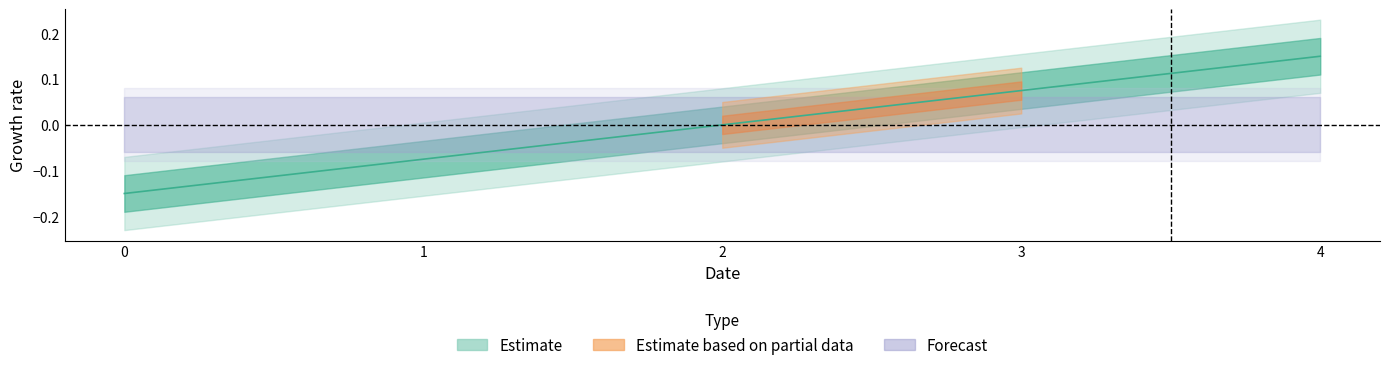

The value at 1 is -0.1. True or false?

True